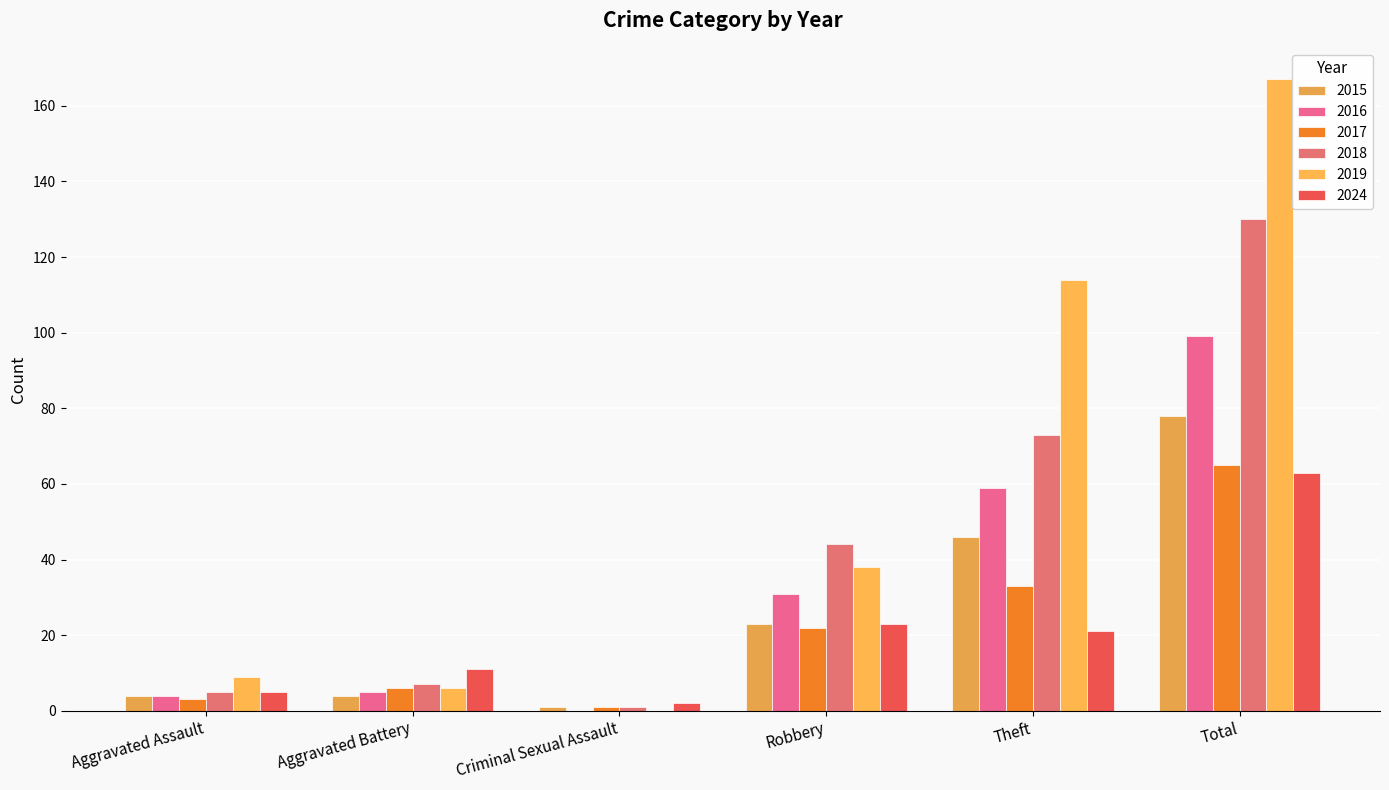

What is the label of the 1st bar from the left?

Aggravated Assault